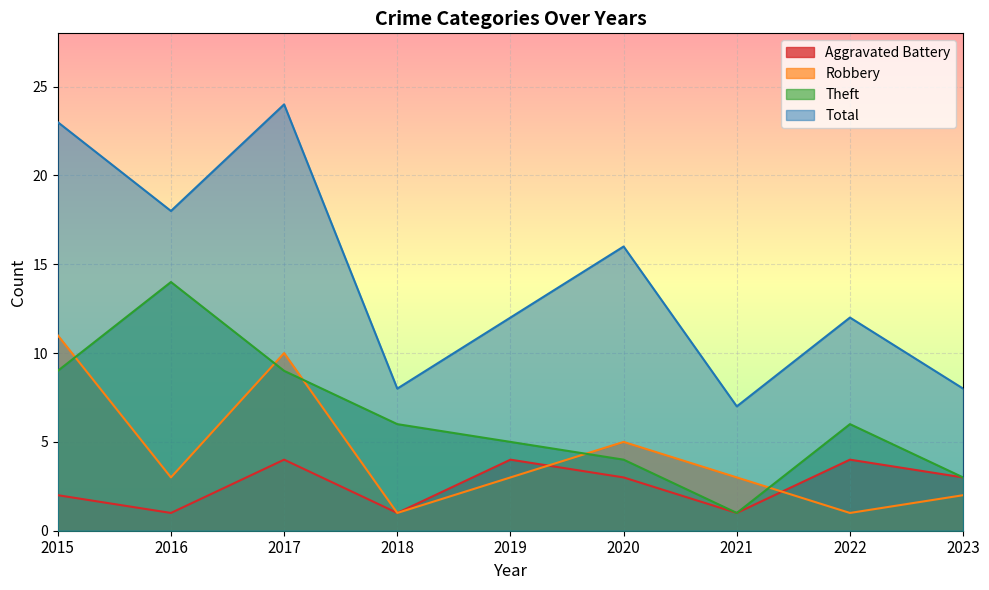

At how many categories does at least one series exceed 2?

9